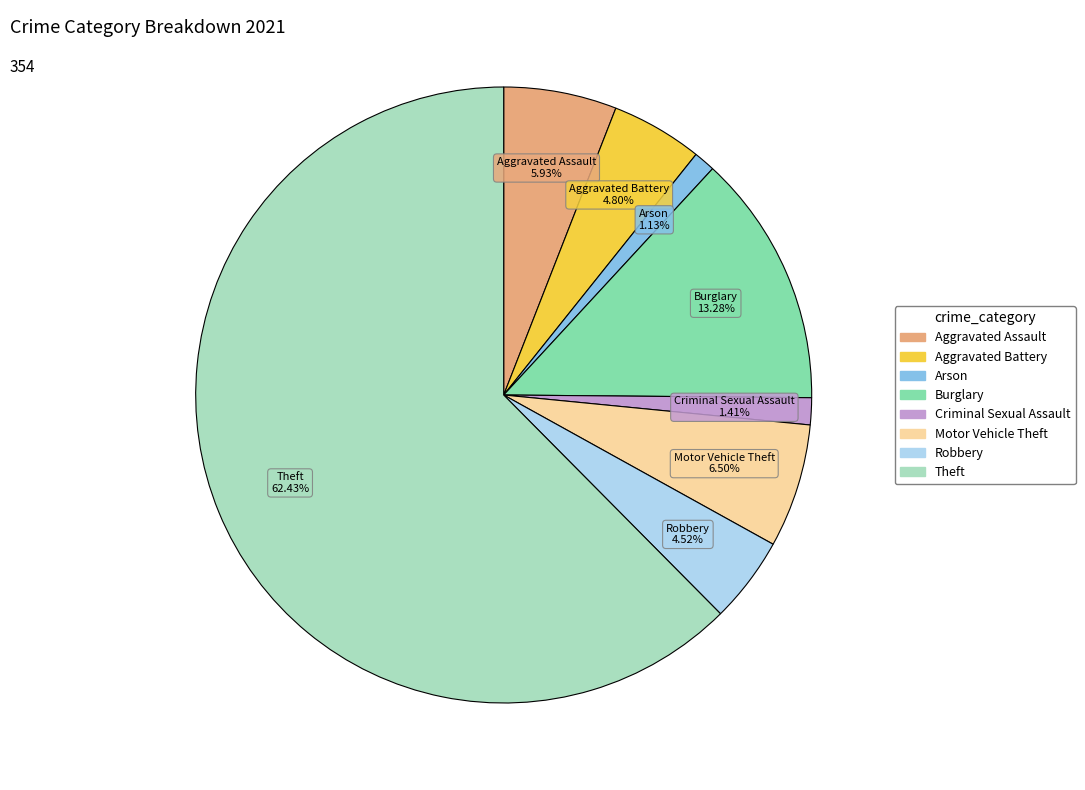

Is there a majority slice in this chart?

Yes